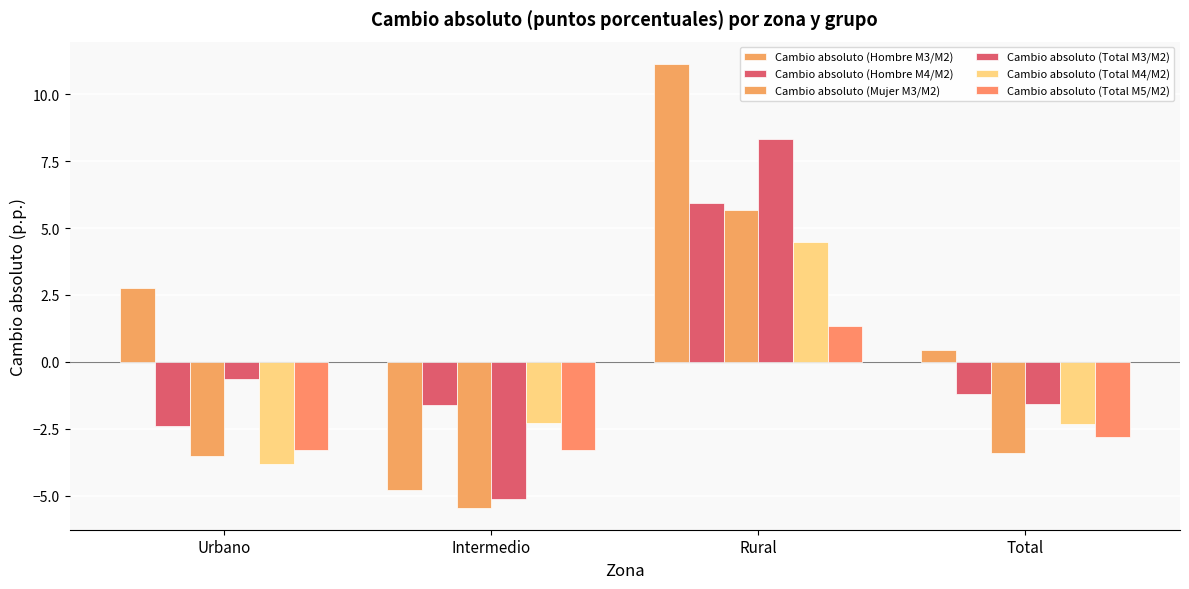

What is the average value of the Cambio absoluto (Mujer M3/M2) series?

-1.7